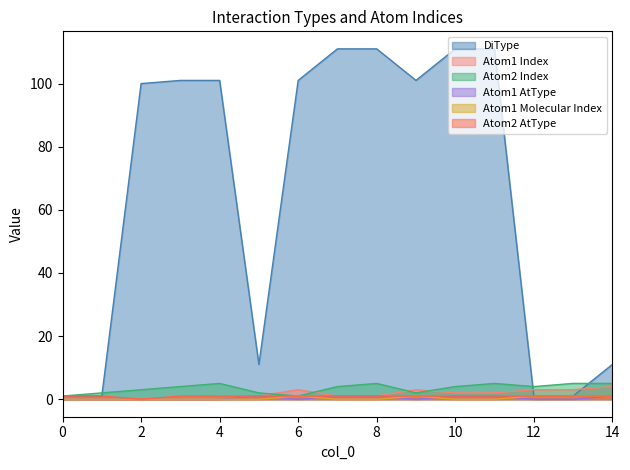

True or false: Atom2 AtType and Atom2 Index intersect in this chart.

False